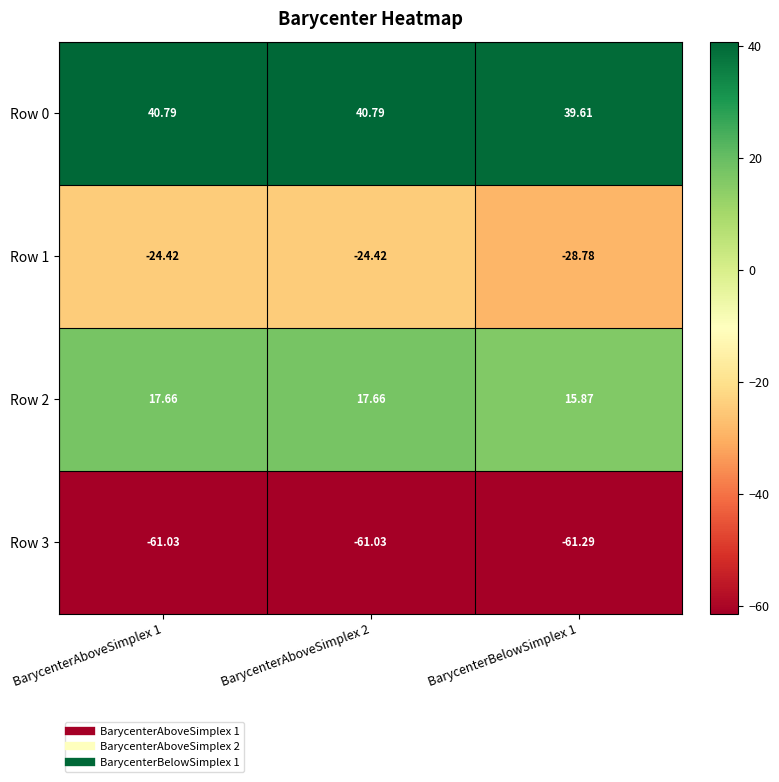

List the series in order of their overall mean, highest first.

Row 0, Row 2, Row 1, Row 3